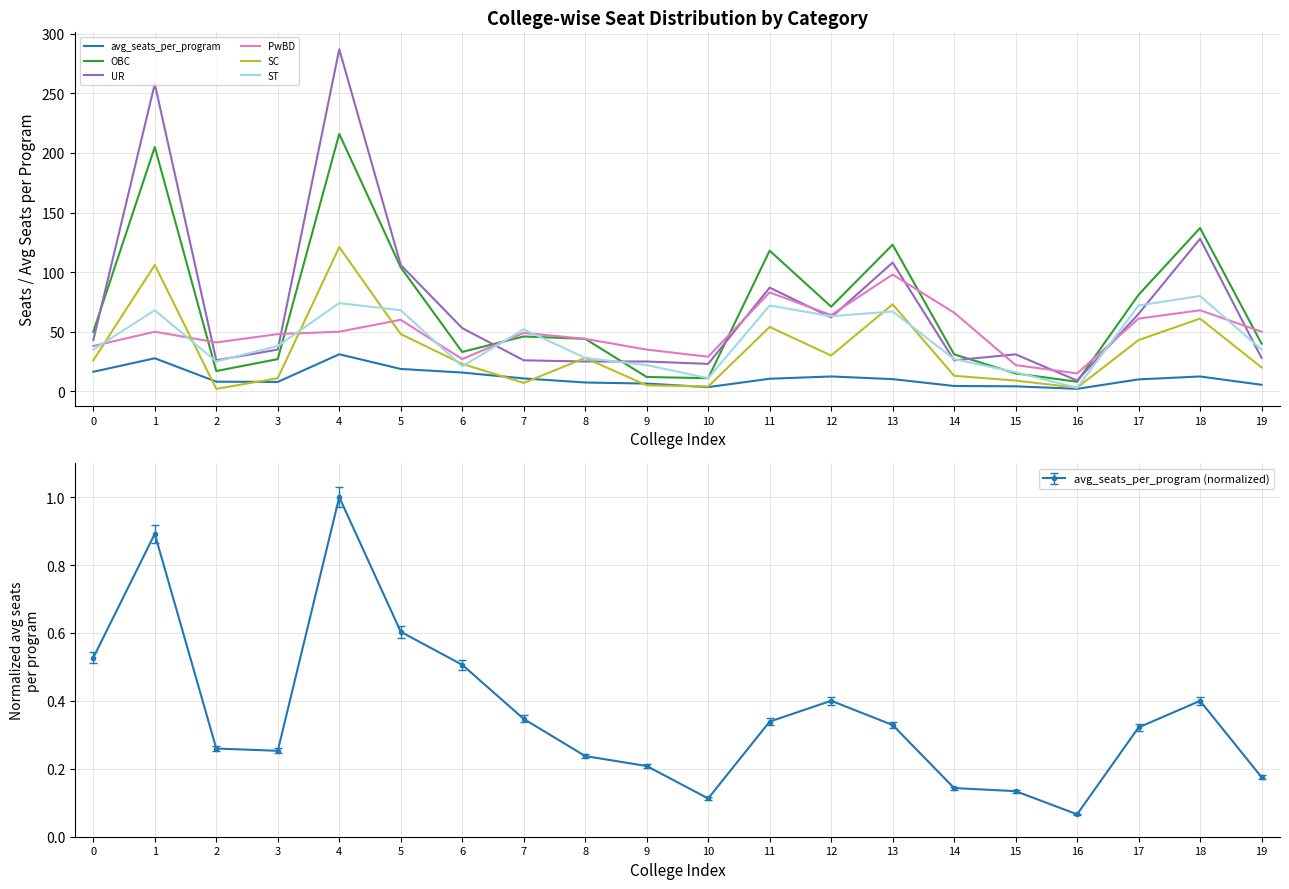

How many intersections are there between ST and SC?

8